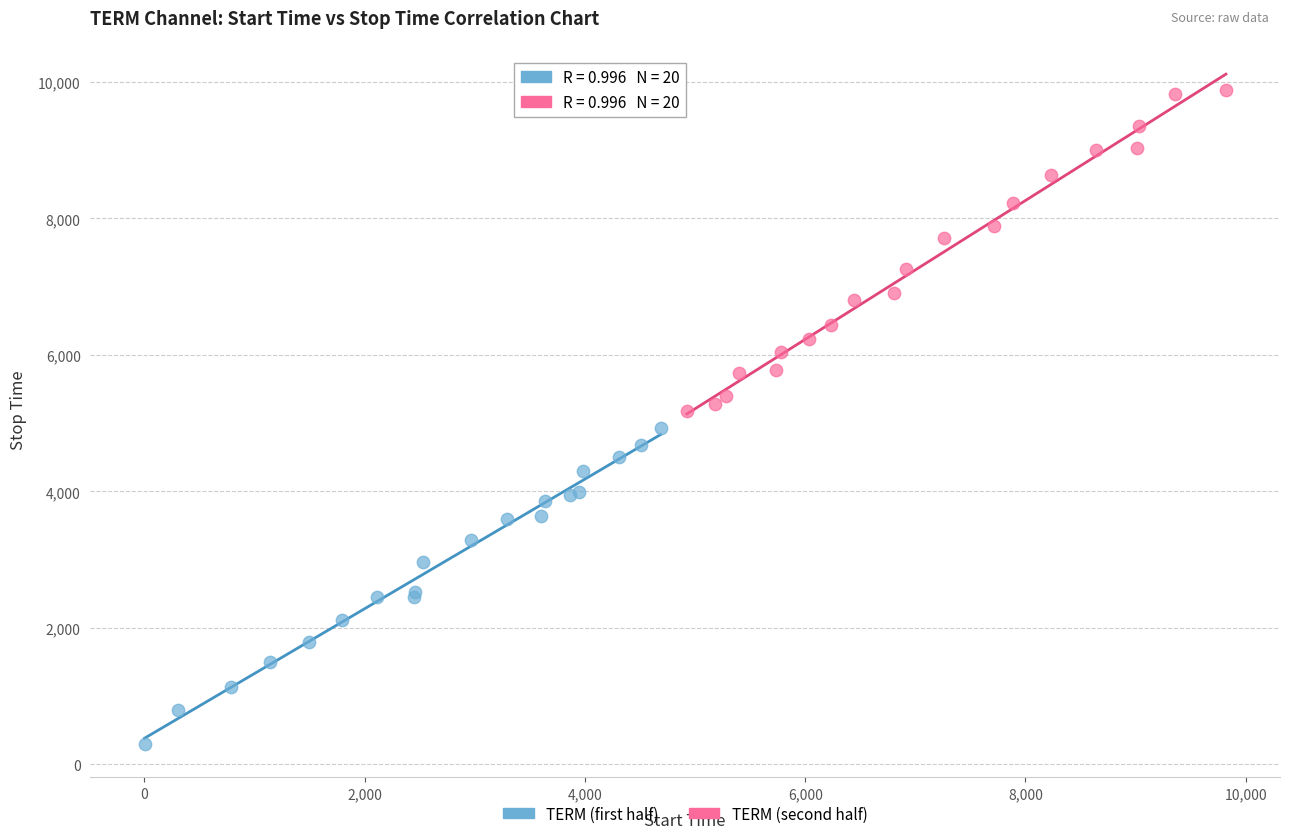

Which series reaches the maximum Y coordinate?

TERM (second half)